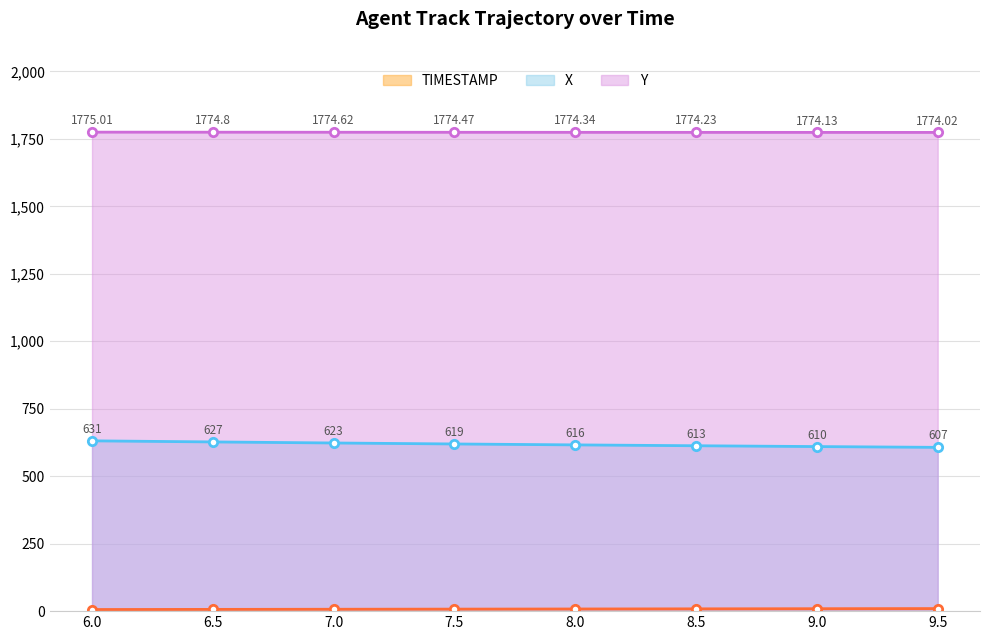

Is the value of X at 8.0 greater than the value of Y at 6.5?

No